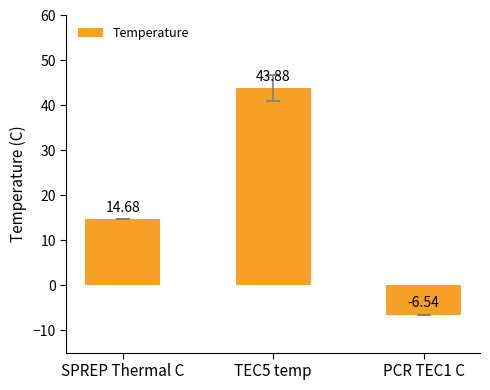

At which label is the value closest to 18?

SPREP Thermal C